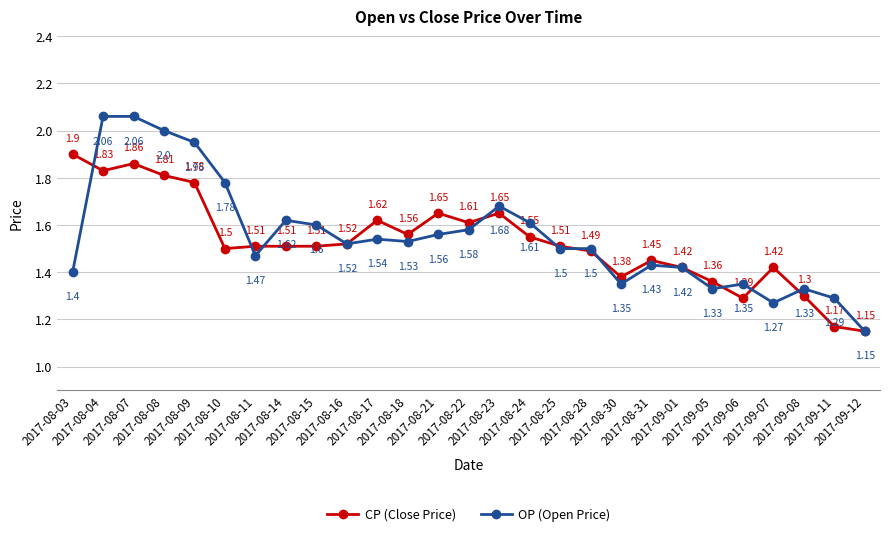

What is the label of the 21st point from the left?

2017-09-01